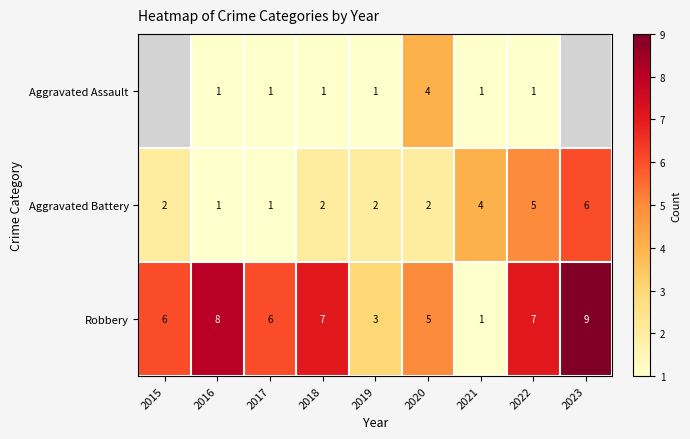

Which series changed the most between 2016 and 2019?

Robbery